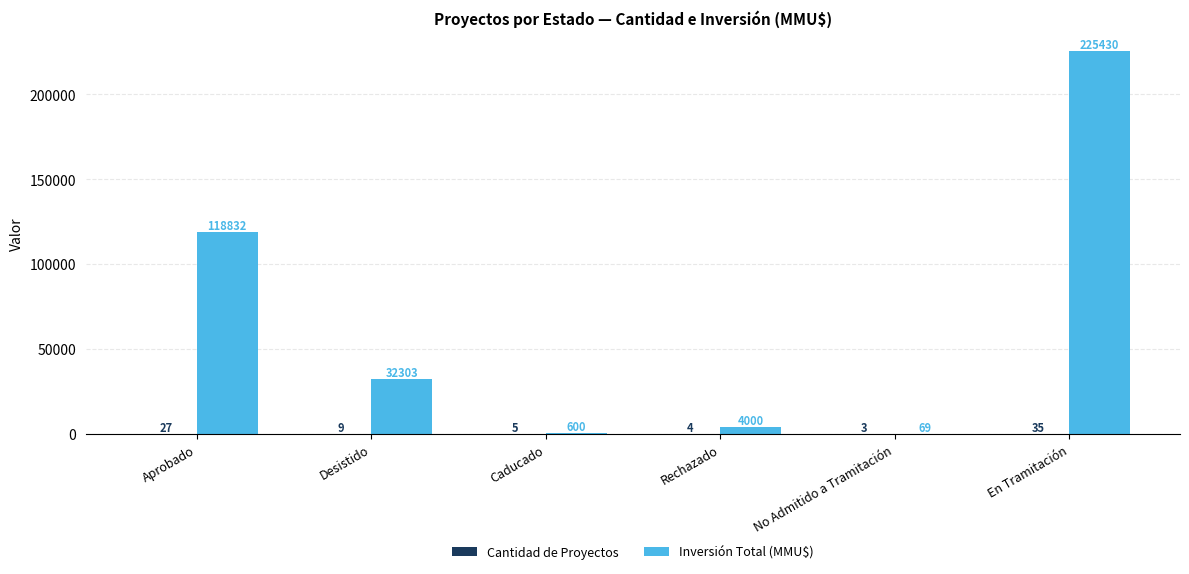

True or false: Inversión Total (MMU$) has a value of 600 at Caducado.

True